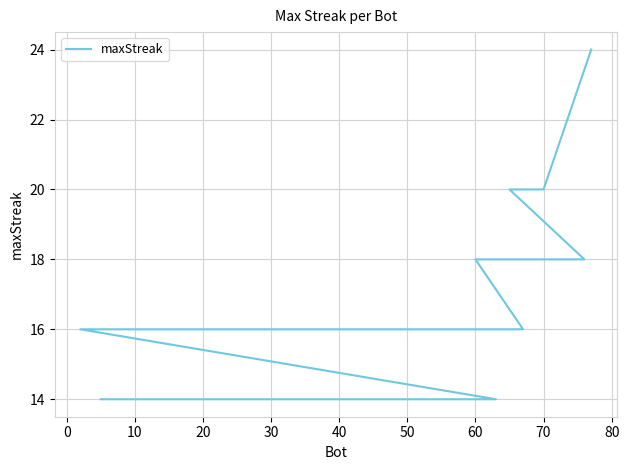

What is the minimum value shown in the chart?

14